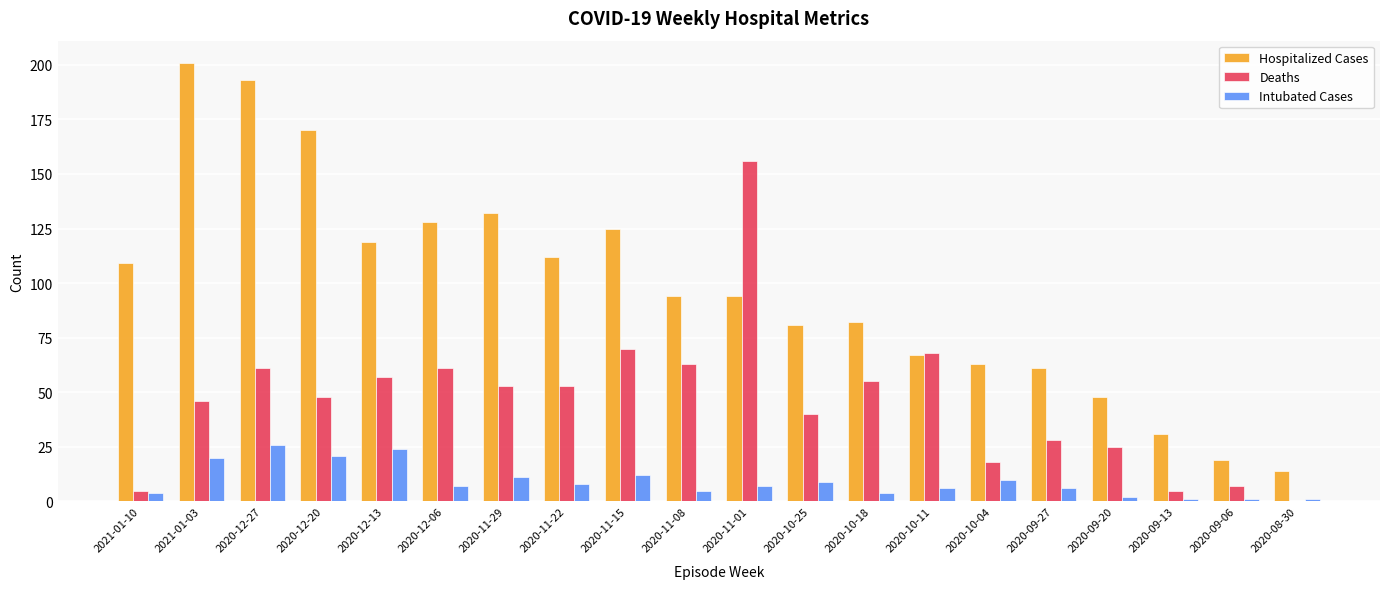

Is it true that Intubated Cases equals 20 at 2021-01-03?

True